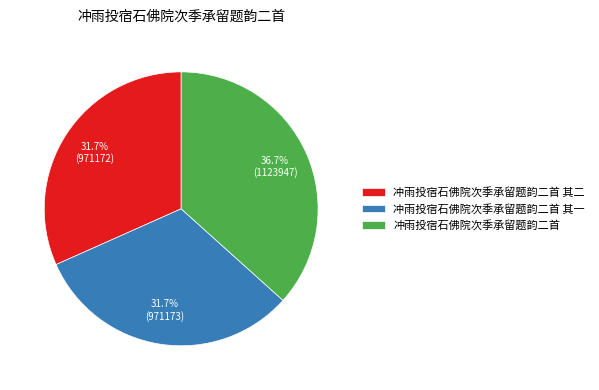

What is the largest slice in the pie chart?

冲雨投宿石佛院次季承留题韵二首